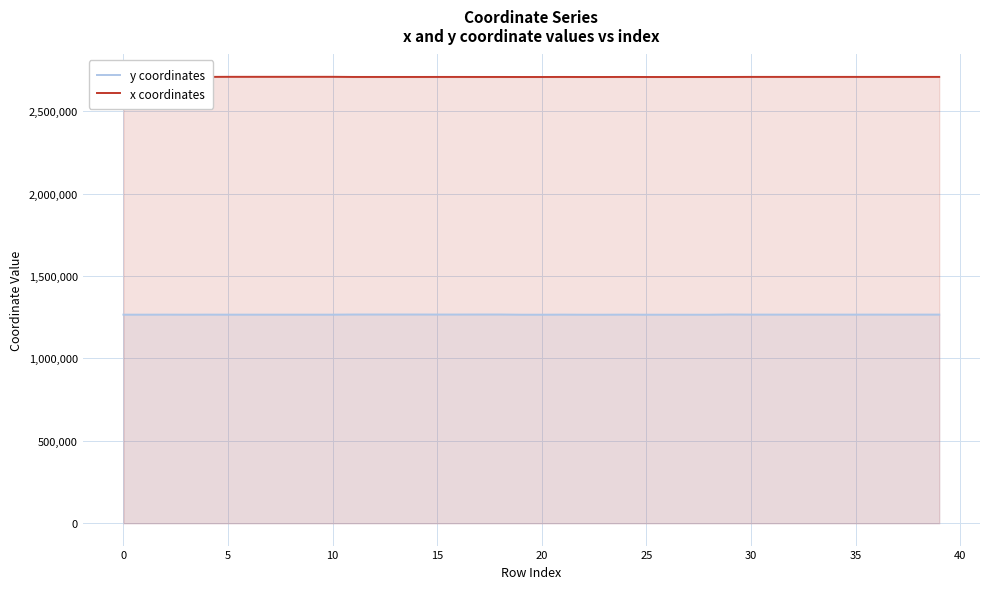

What is the maximum value shown in the chart?

2708955.1